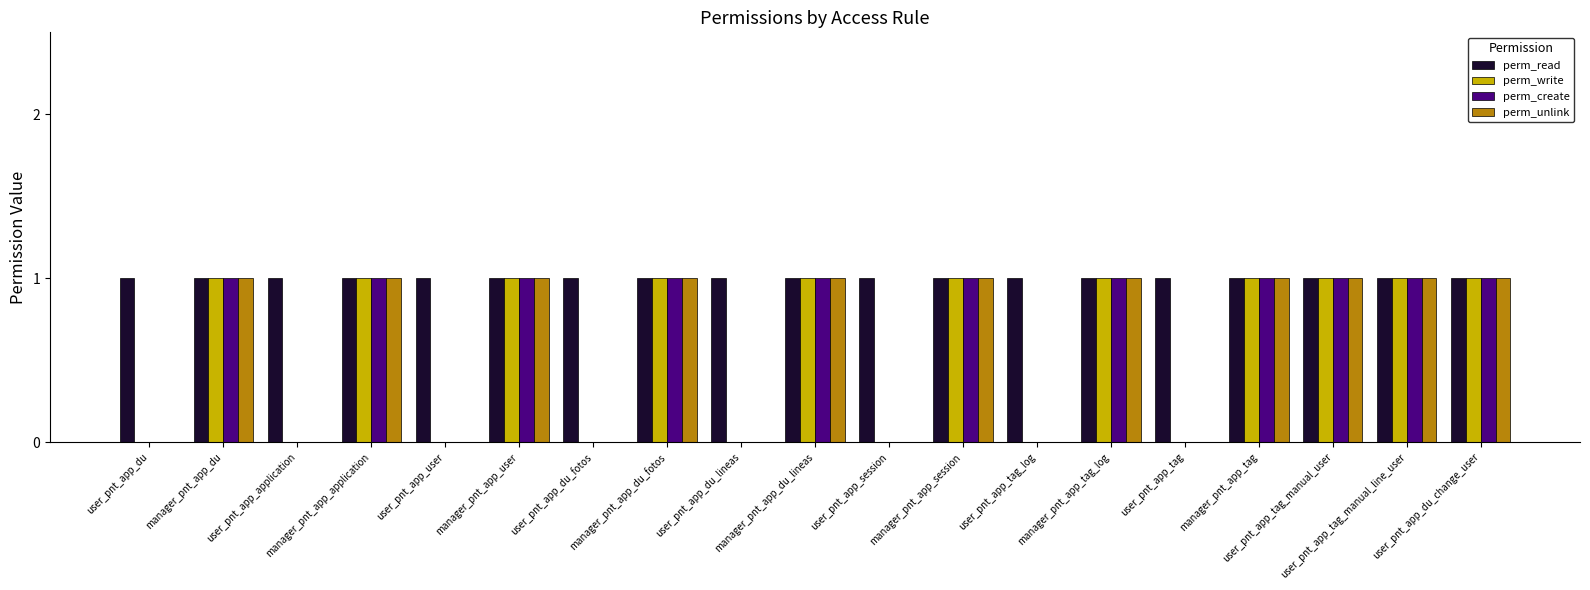

What are all the series names shown in the legend?

perm_read, perm_write, perm_create, perm_unlink